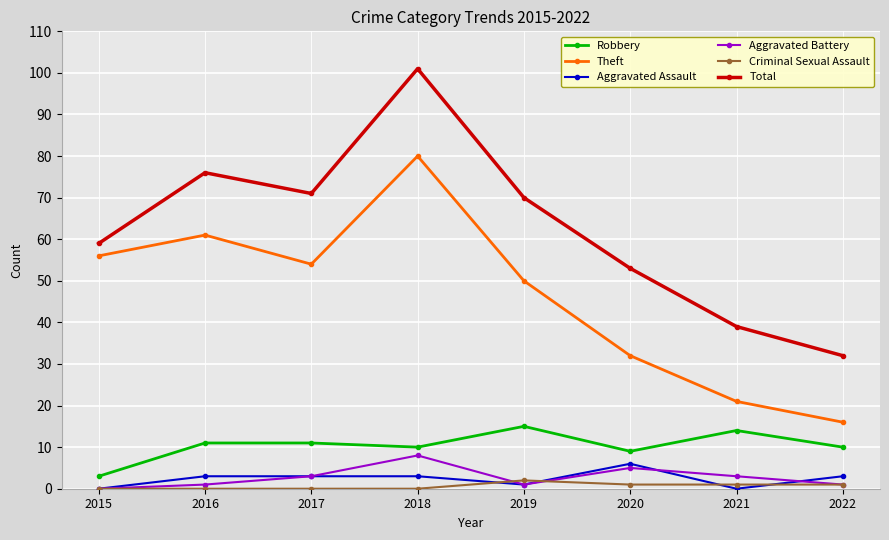

Reading right to left, what are all the values shown in this chart?

Robbery: 10	14	9	15	10	11	11	3
Theft: 16	21	32	50	80	54	61	56
Aggravated Assault: 3	0	6	1	3	3	3	0
Aggravated Battery: 1	3	5	1	8	3	1	0
Criminal Sexual Assault: 1	1	1	2	0	0	0	0
Total: 32	39	53	70	101	71	76	59